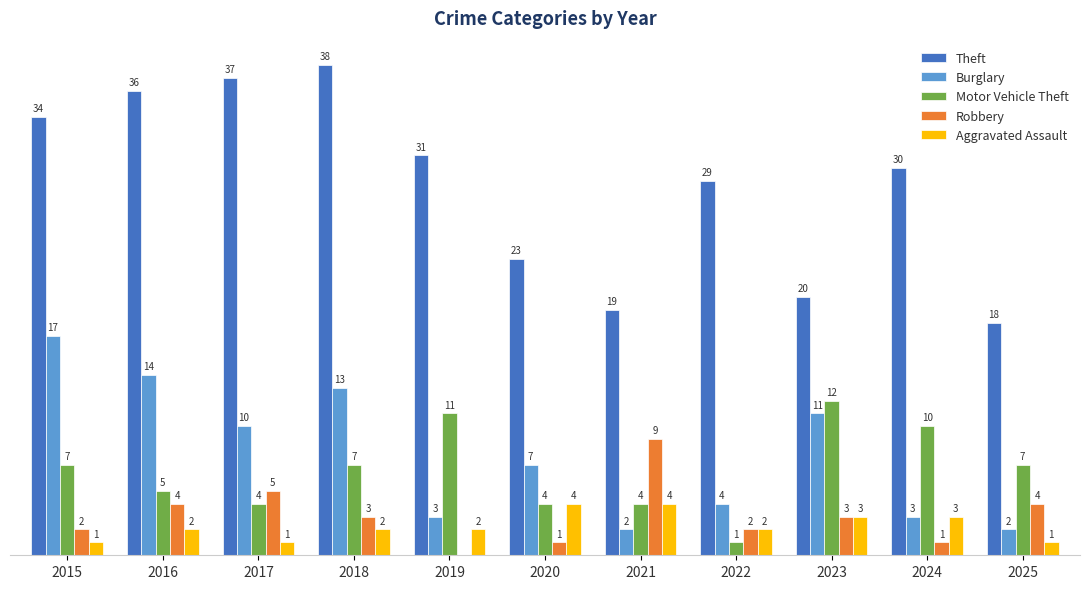

Is the value of Motor Vehicle Theft at 2021 greater than the value of Robbery at 2021?

No